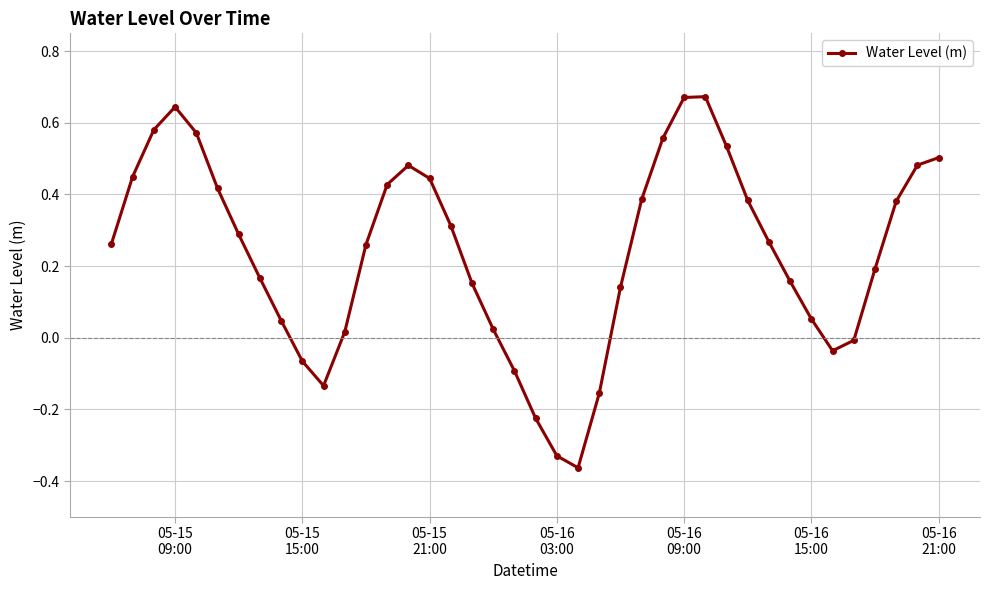

What is the sum of all values?

9.5